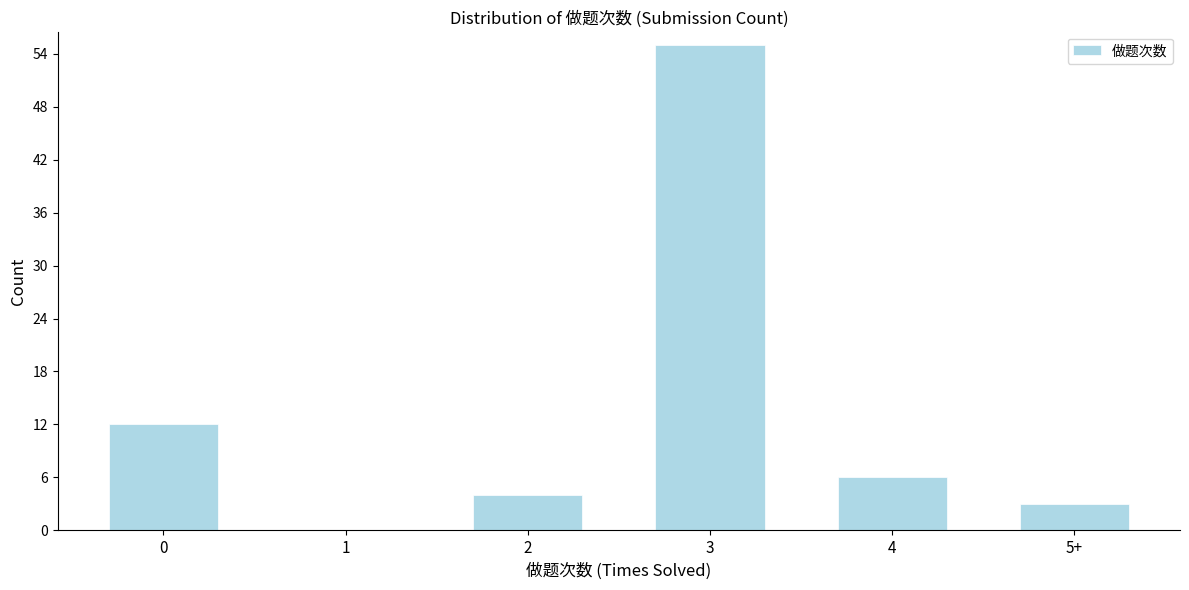

Reading left to right, what are all the values shown in this chart?

0=12	1=0	2=4	3=55	4=6	5+=3